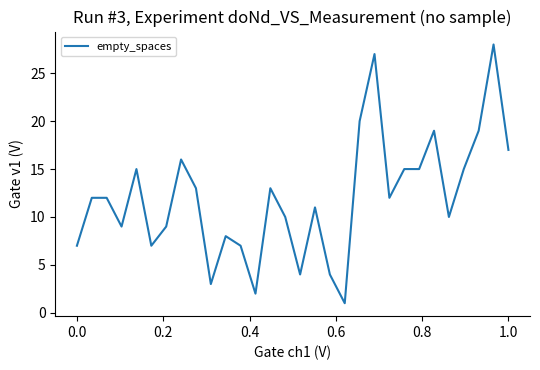

What is the greatest value displayed?

28